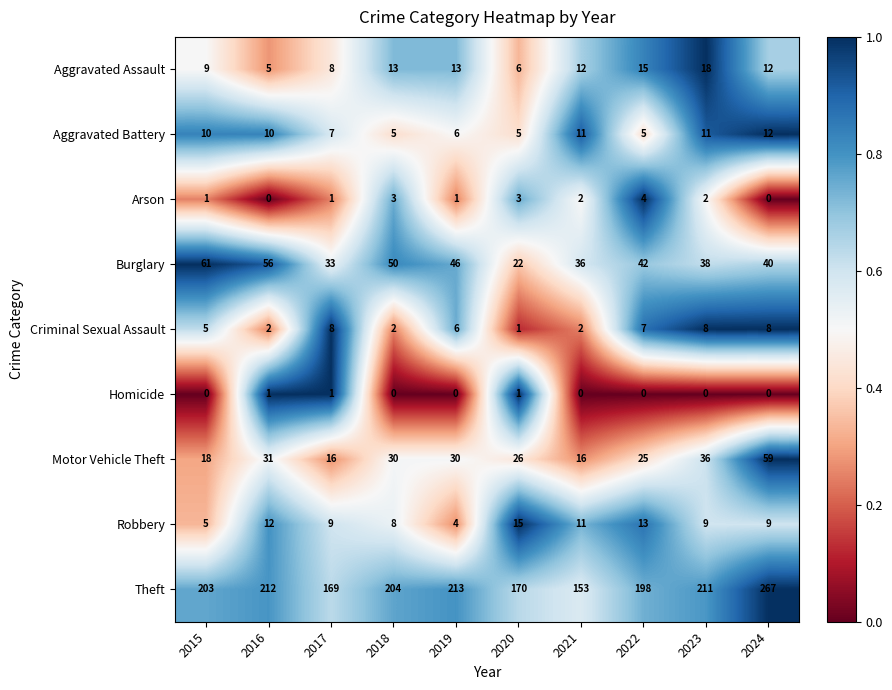

What value does the Motor Vehicle Theft series have at 2022, to the nearest 5?

25